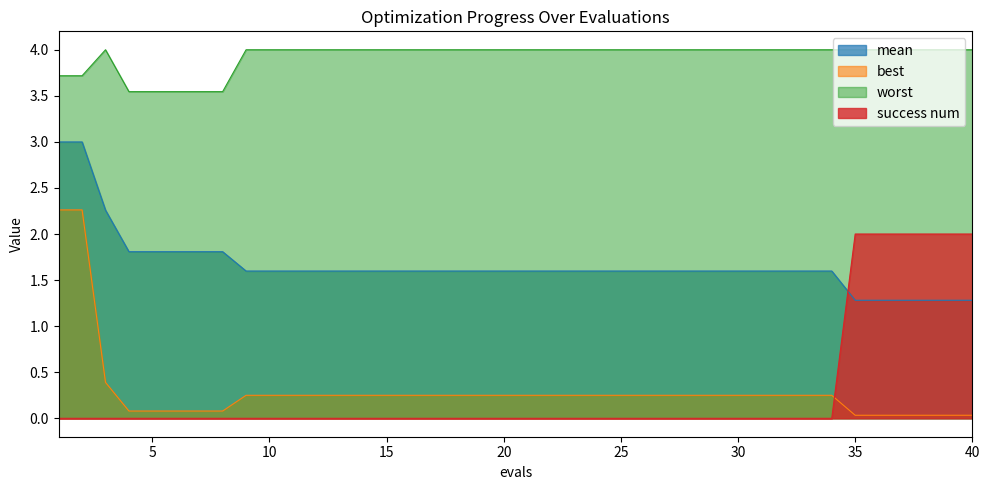

Which series has the largest range (max minus min)?

best